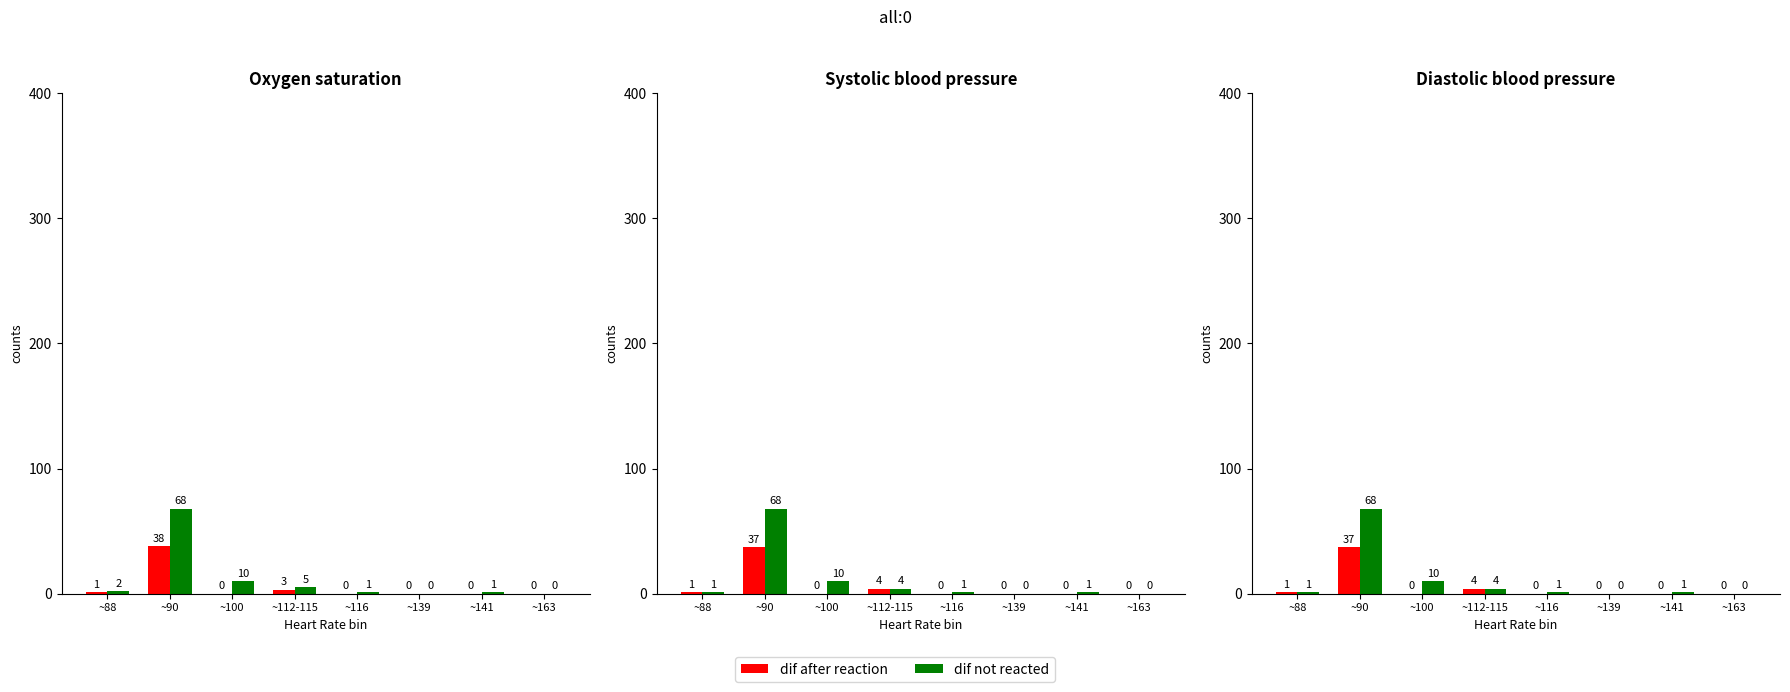

At which category is the sum across all series the highest?

~90